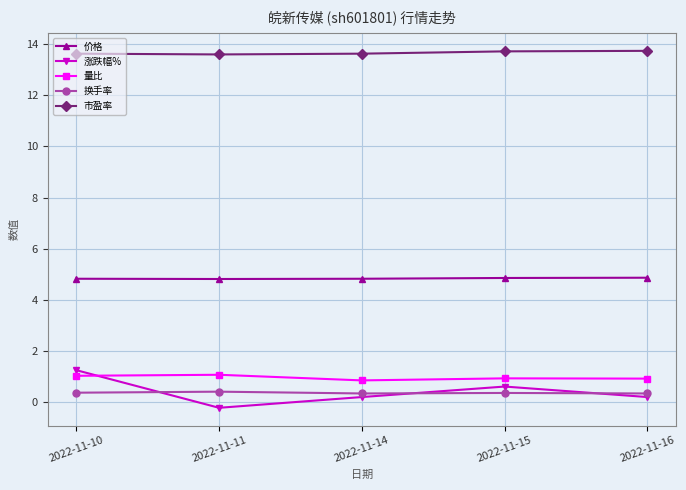

Where does the 涨跌幅% series first go above 0?

2022-11-10